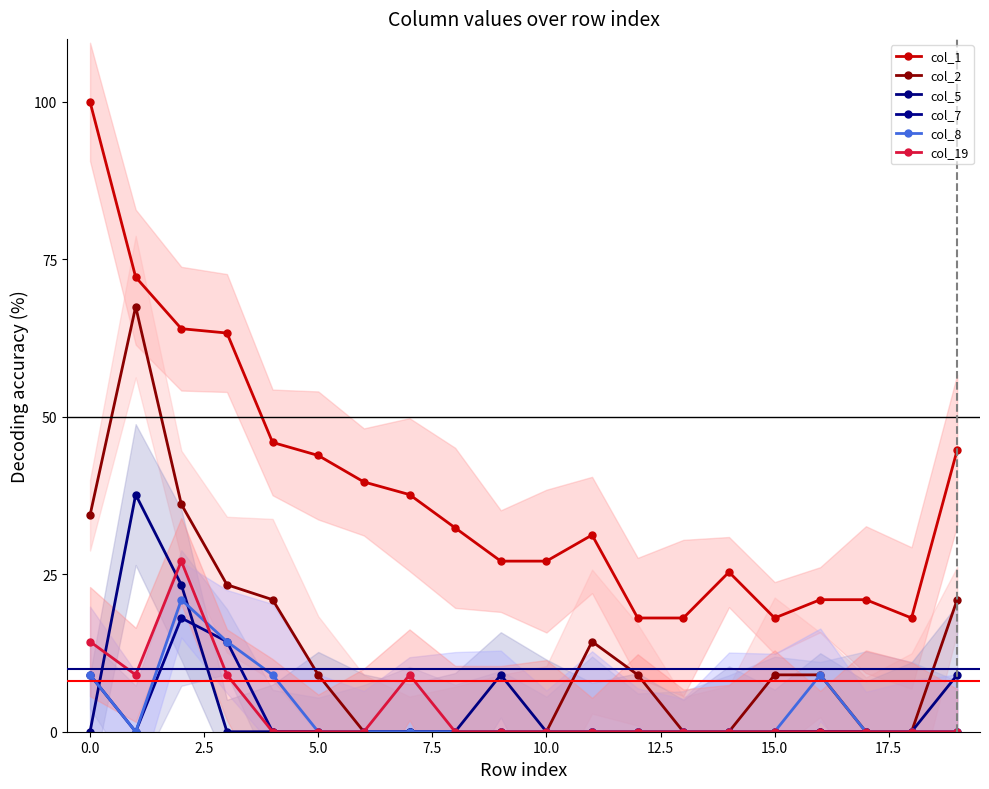

What is the difference between the maximum and minimum values in the col_7 series?

18.1